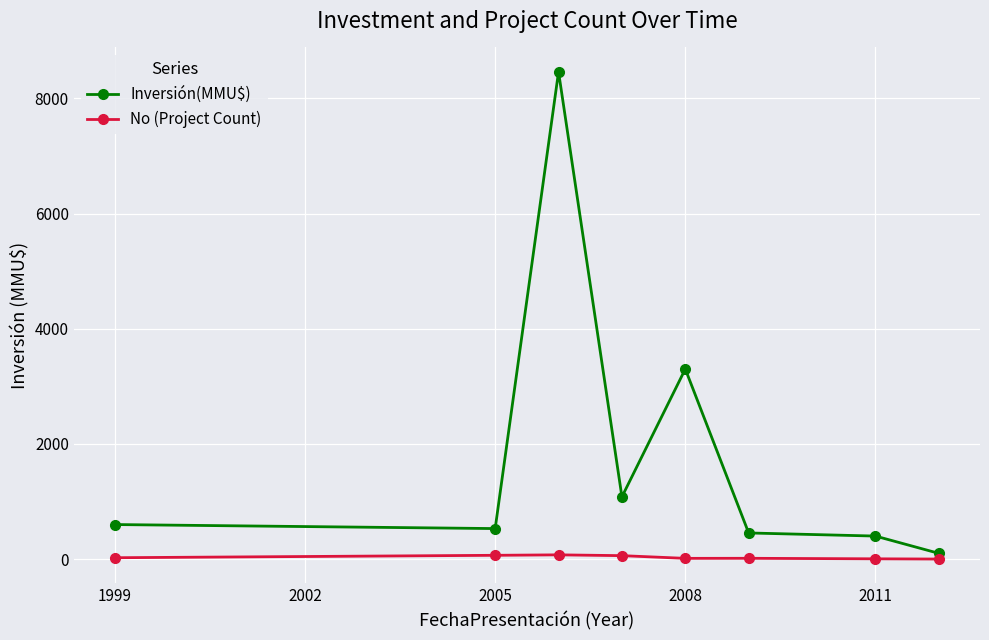

Which series has the widest spread of values?

Inversión(MMU$)